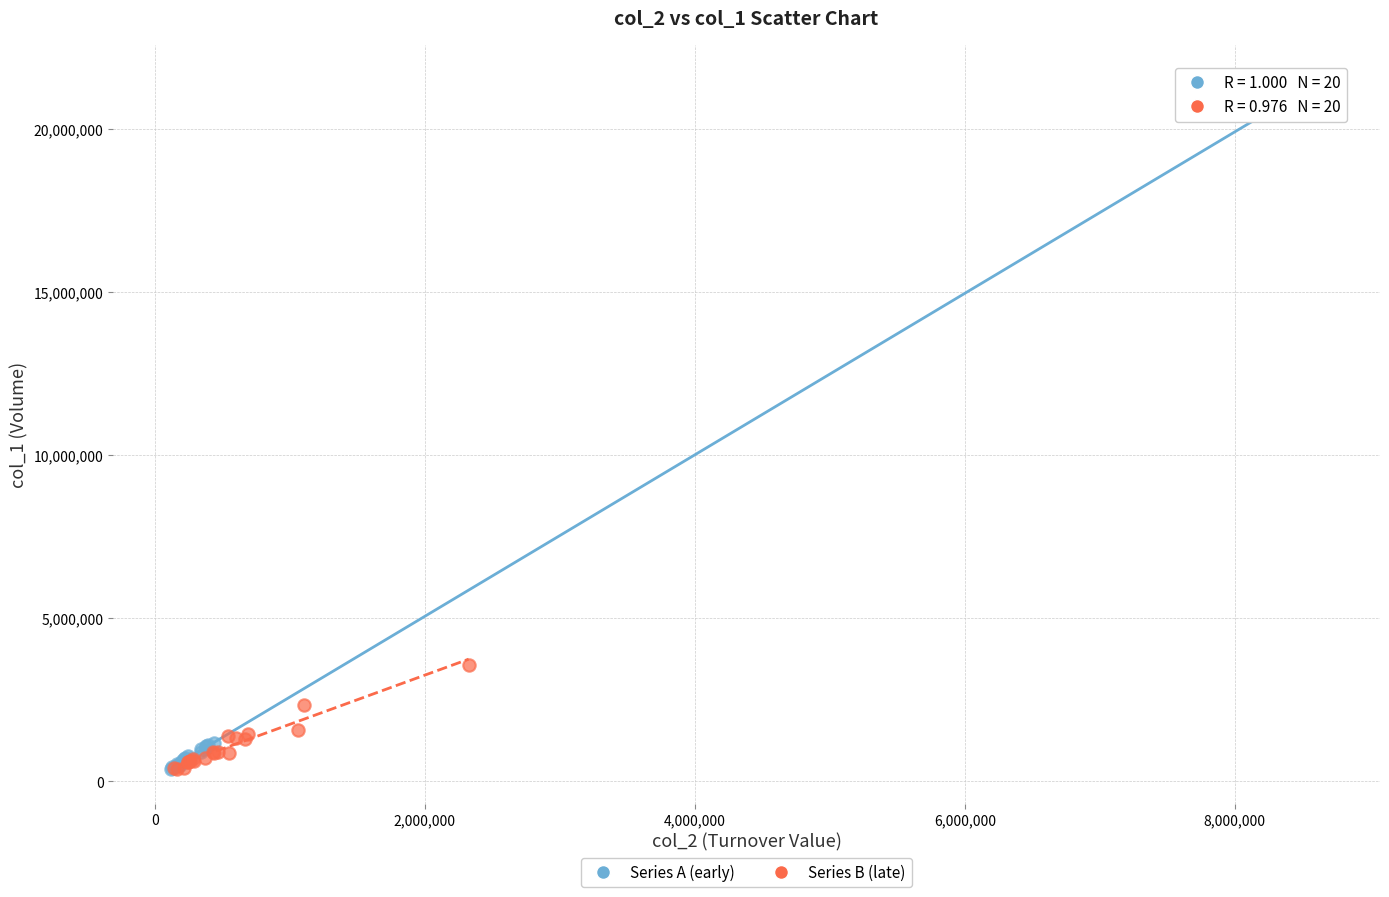

Which series reaches the maximum Y coordinate?

Series A (early)